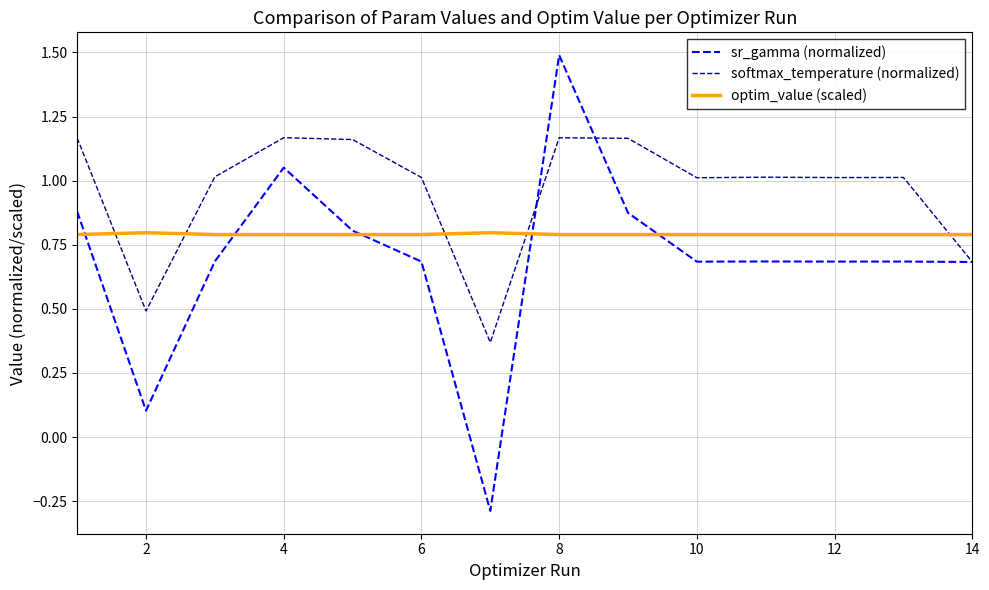

Which series ends up on top after the final intersection of softmax_temperature (normalized) and optim_value (scaled)?

optim_value (scaled)